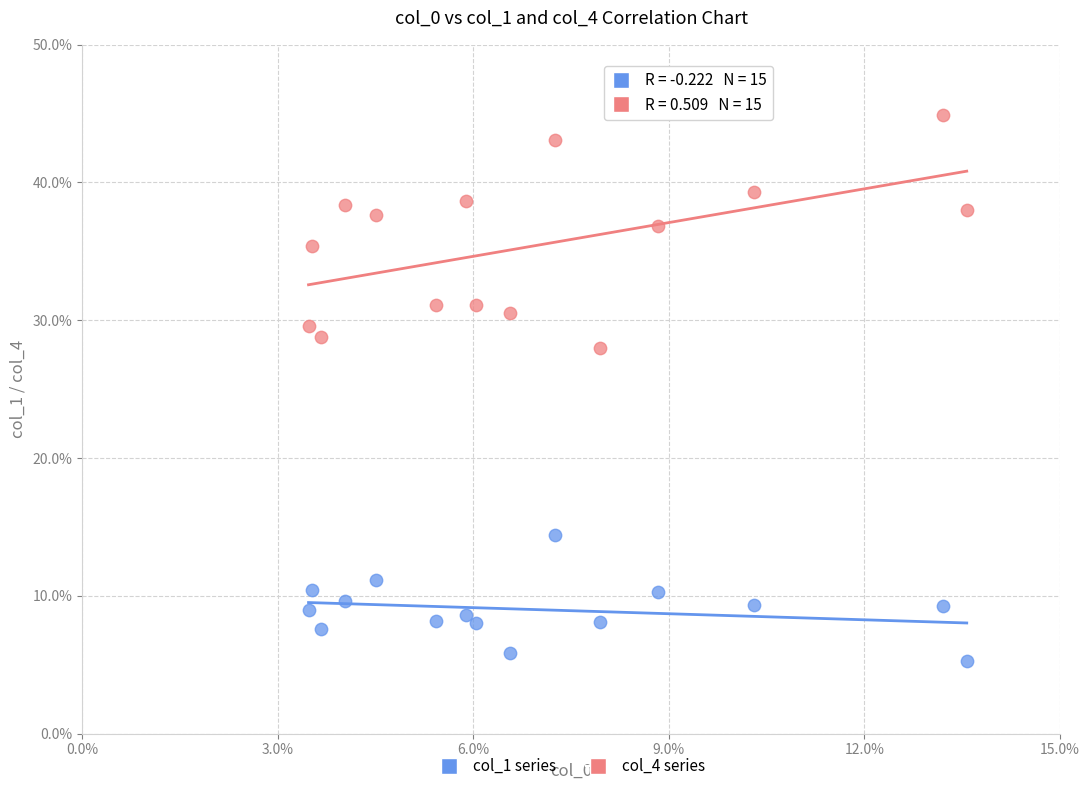

Which series contains the highest Y value?

col_4 series